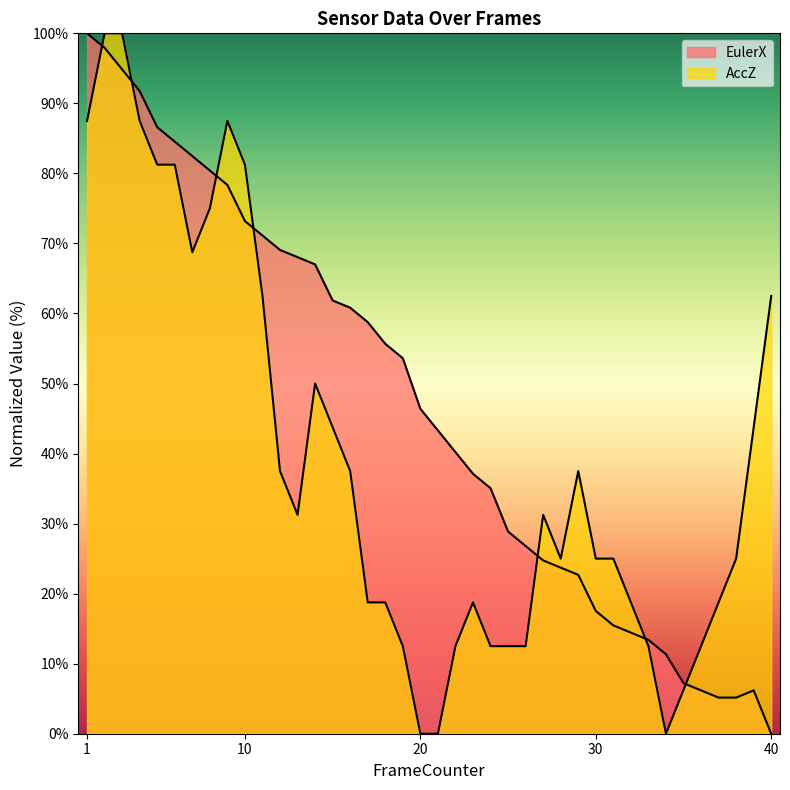

What is the sum of all EulerX values?

1867.0